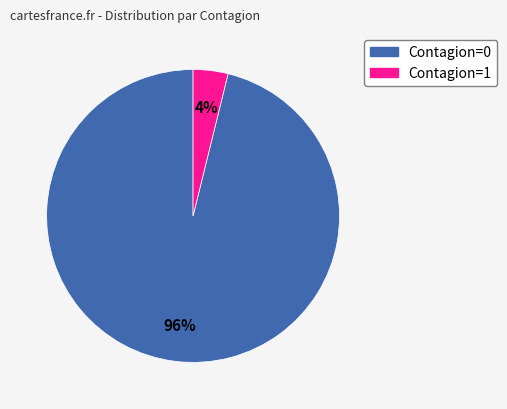

Is there a majority slice in this chart?

Yes